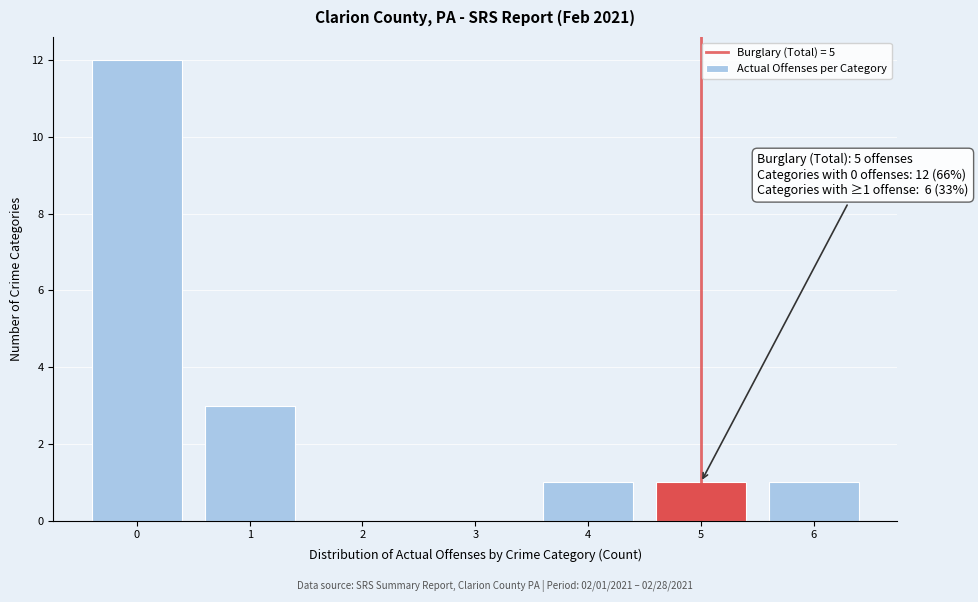

Which range on the x-axis has the tallest bar?

-0.5 to 0.5